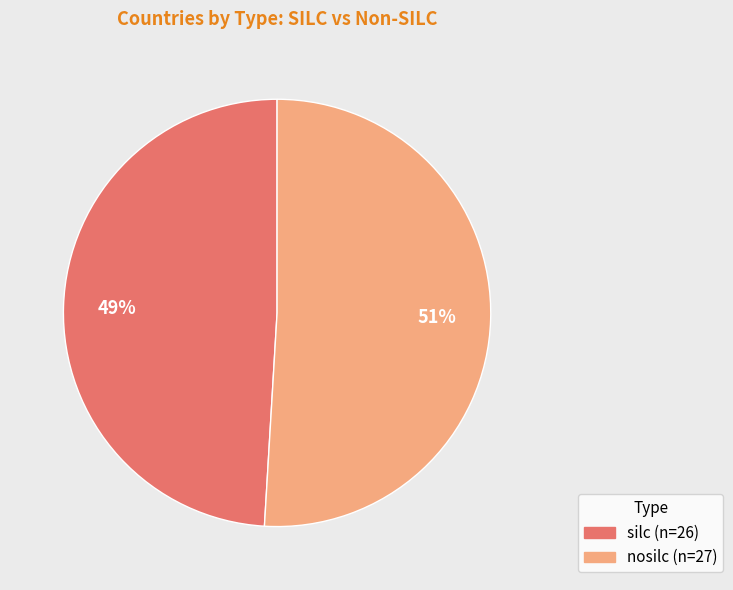

How many slices are in this pie chart?

2